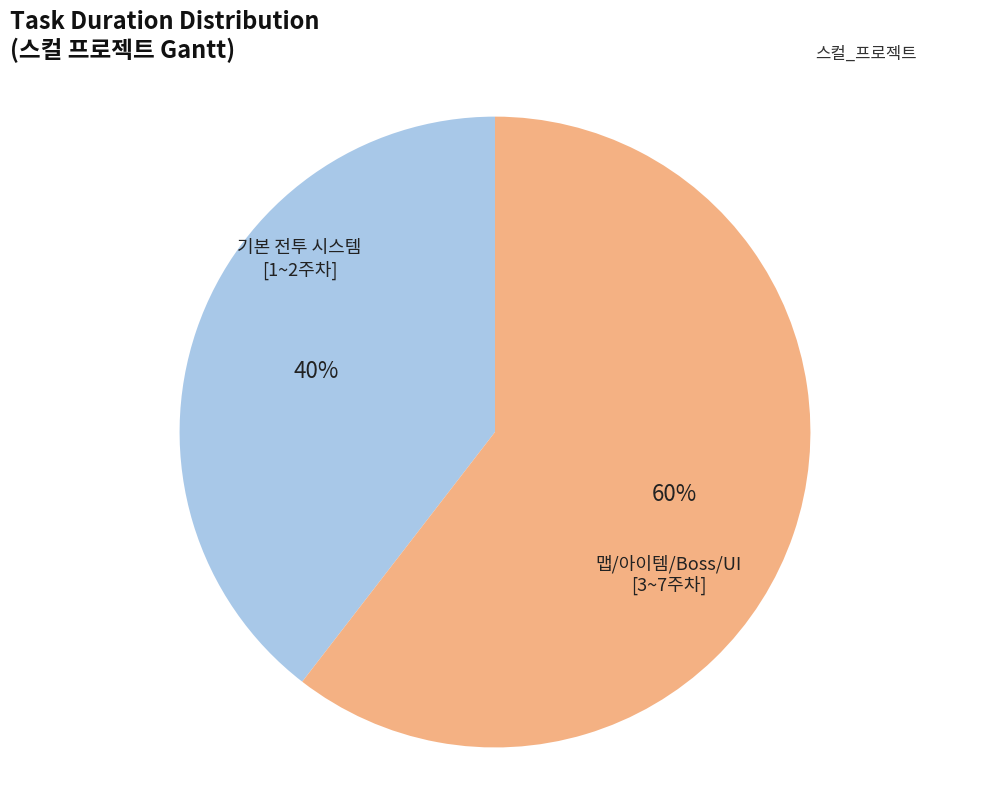

What is the smallest slice in the pie chart?

기본 전투 시스템 [1~2주차]